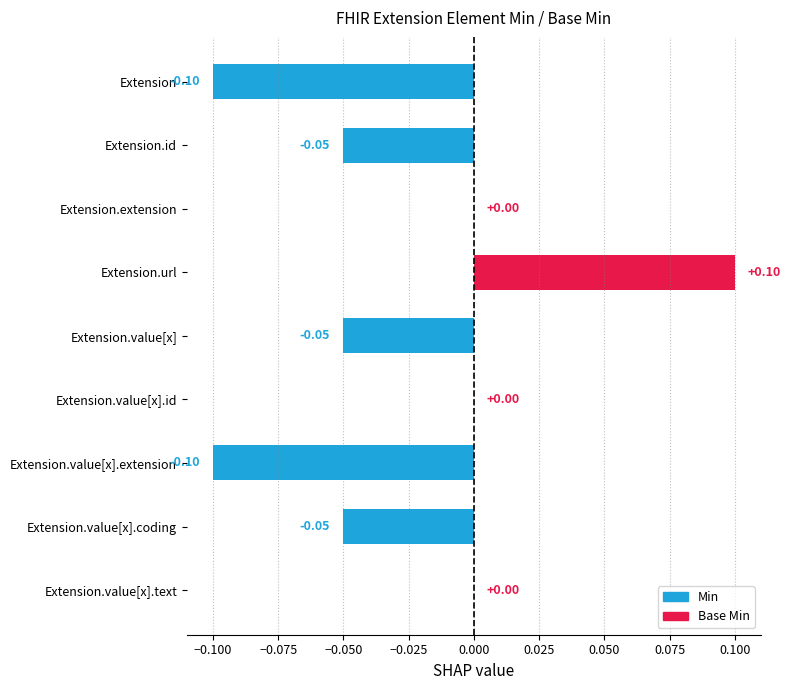

Which label corresponds to the largest value in the chart?

Extension.url